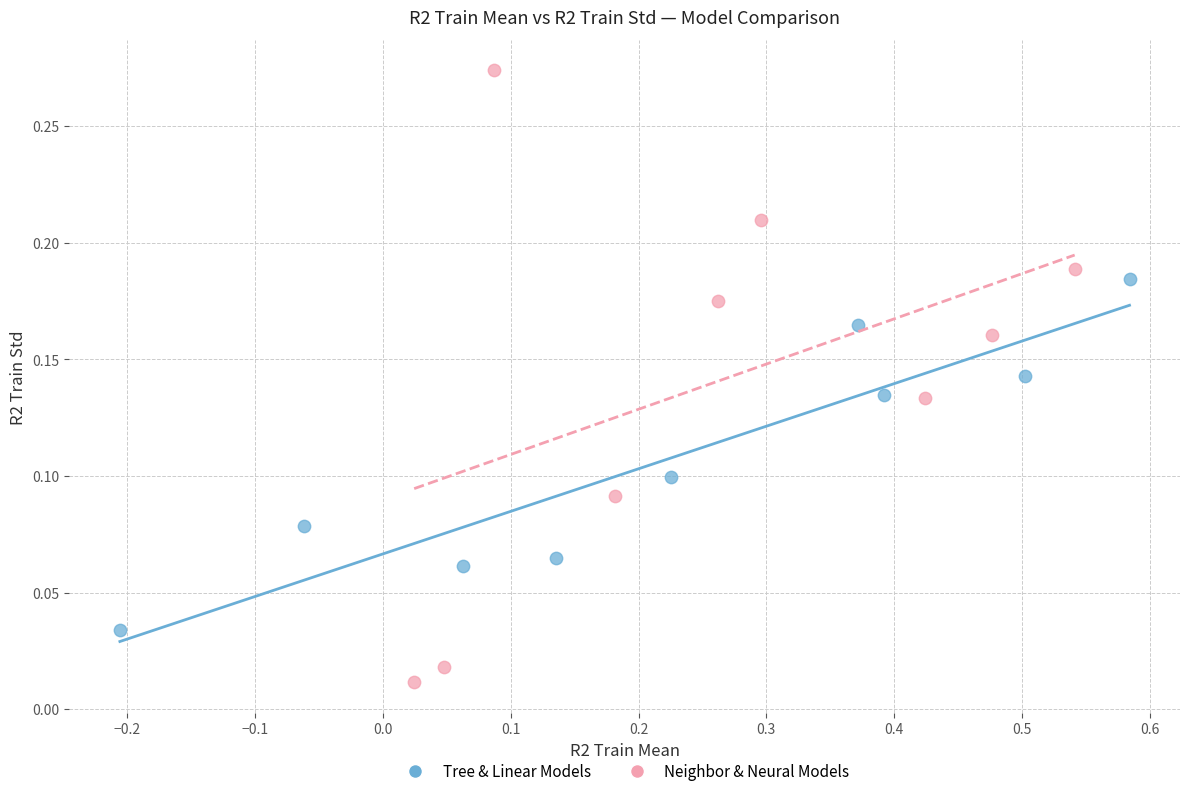

Which series reaches the maximum Y coordinate?

Neighbor & Neural Models